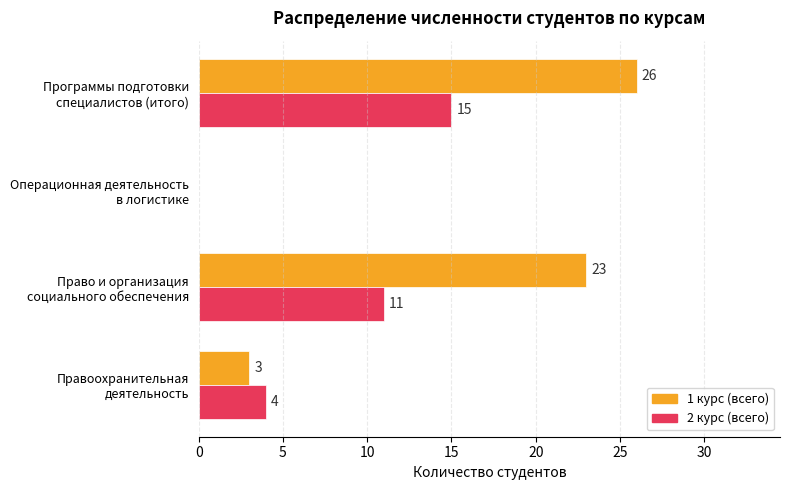

How many 2 курс (всего) values are between 4 and 15?

3